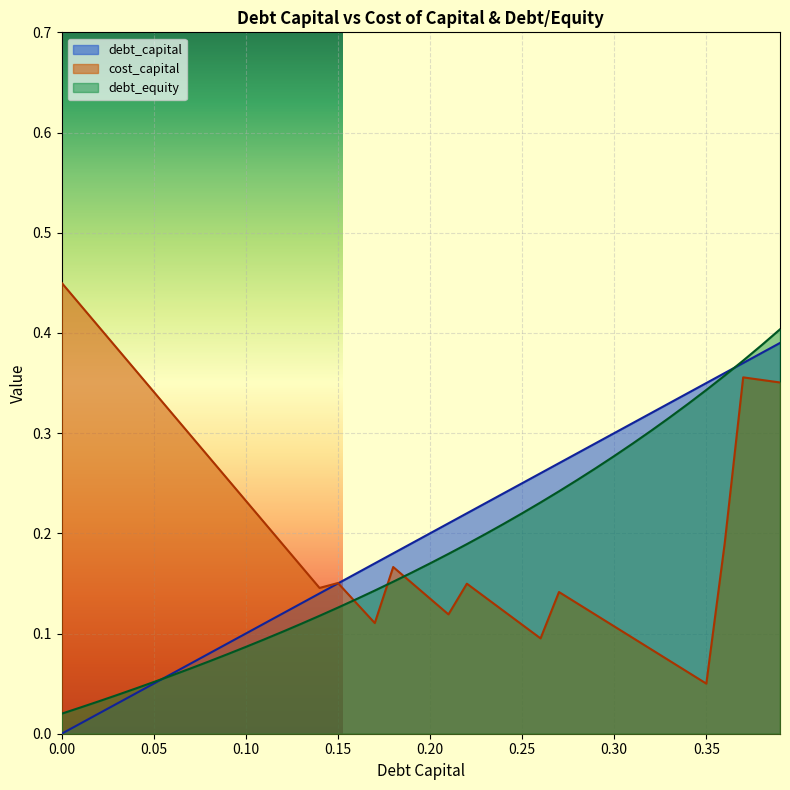

How many series are shown in this chart?

3